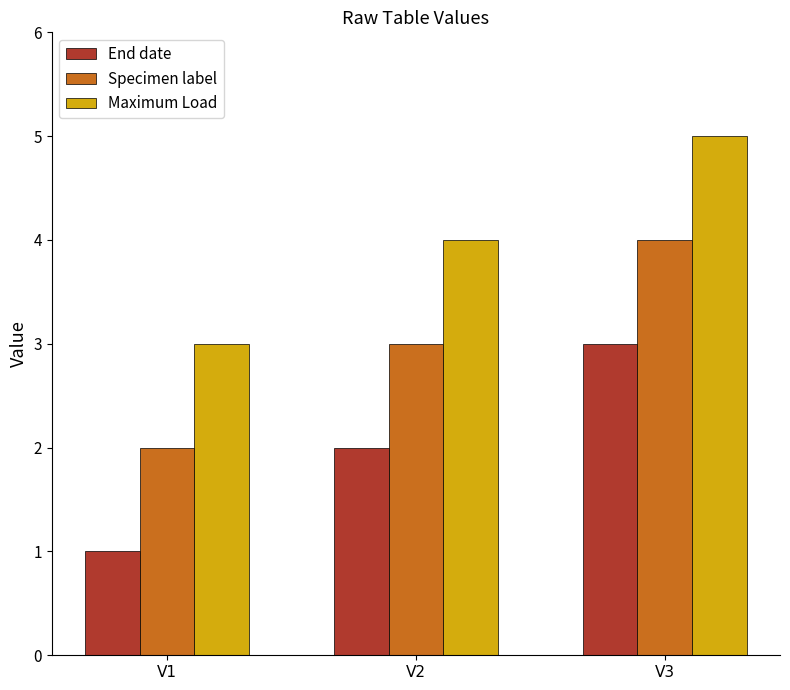

How many categories are shown in the chart?

3